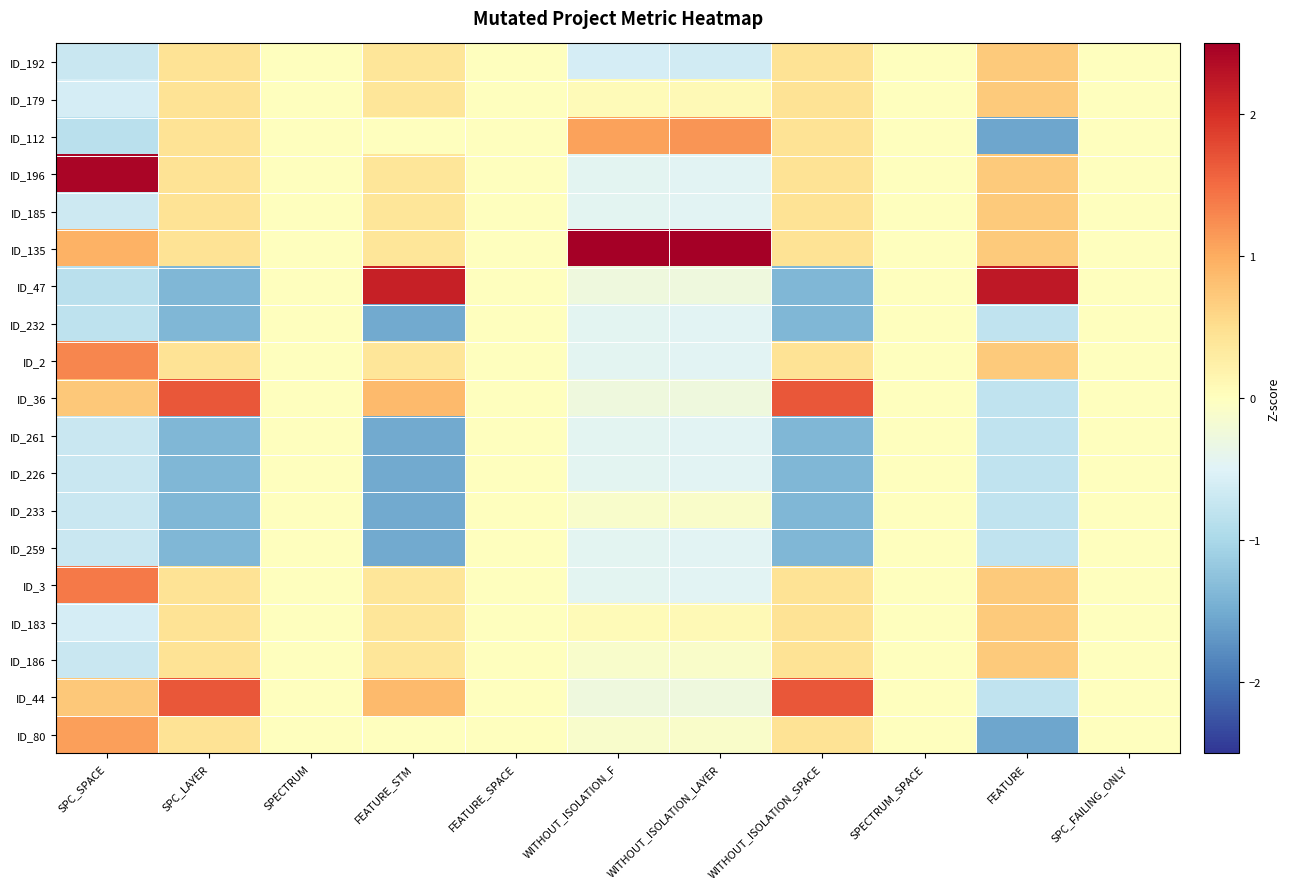

At how many categories does at least one series exceed 1?

7